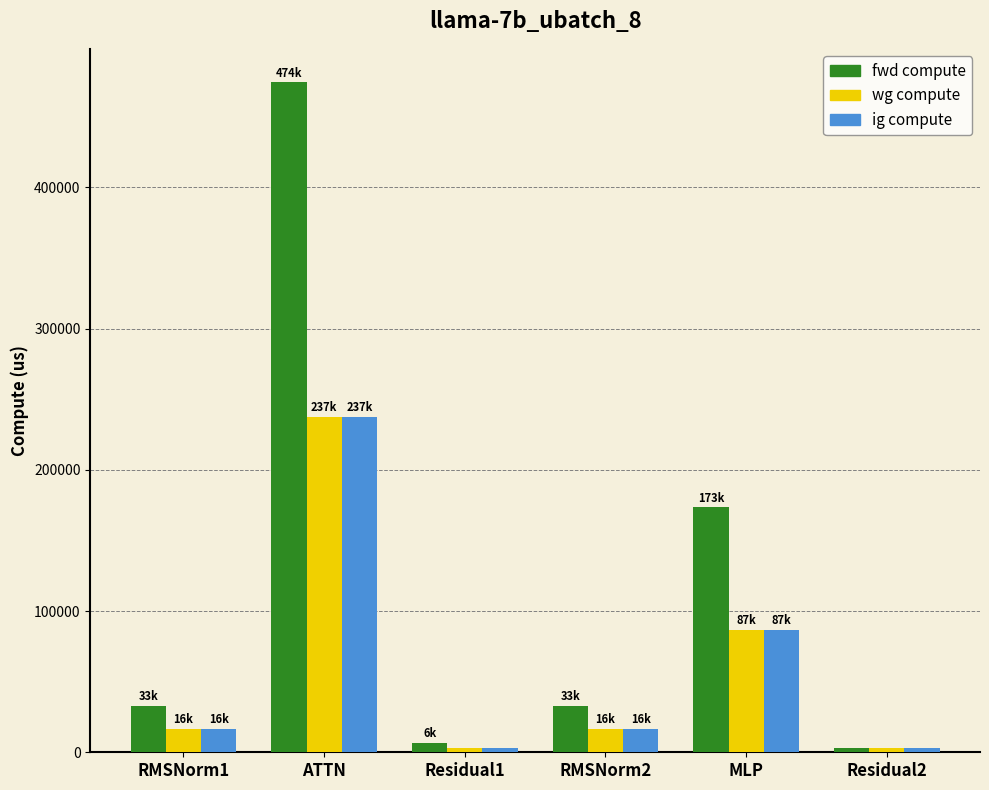

What is the label of the 6th bar from the right?

RMSNorm1